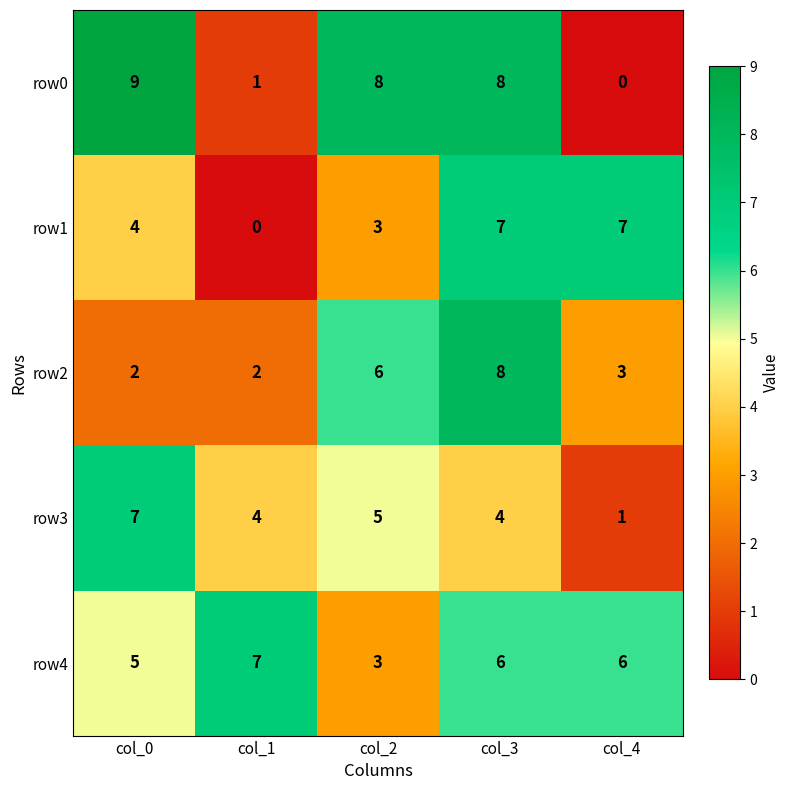

At which label does row3 first exceed 4?

col_0